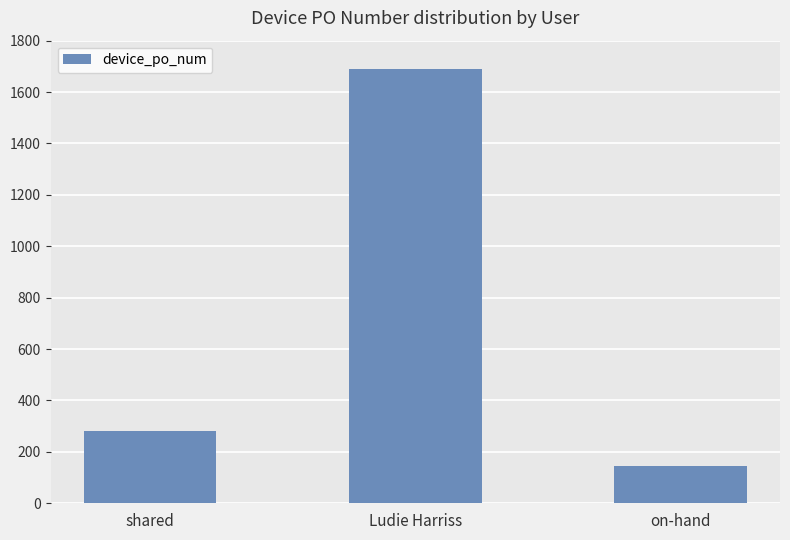

The chart shows a value of 442 at shared. True or false?

False